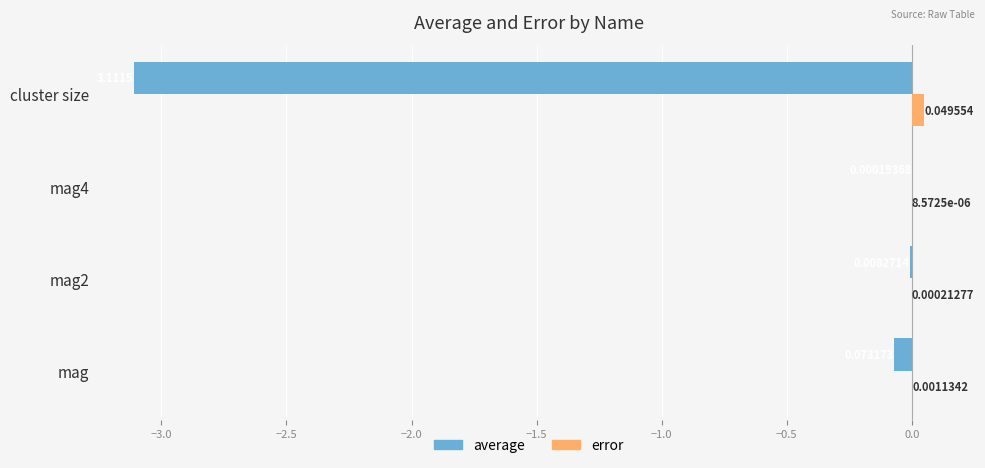

At which category is the sum across all series the highest?

mag4